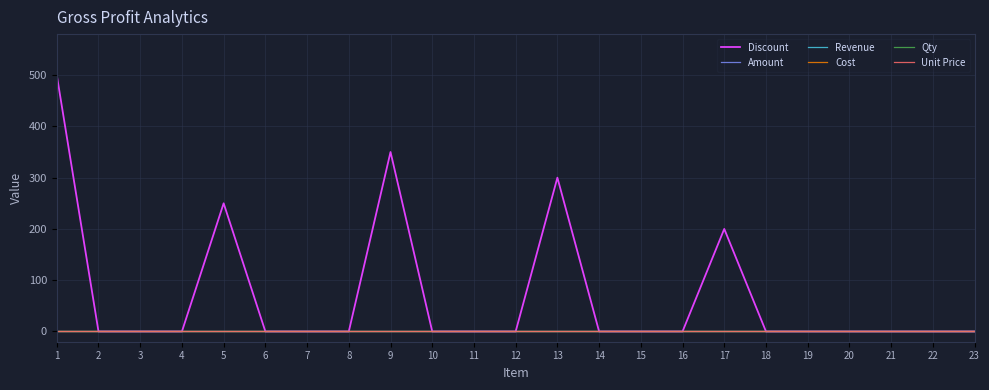

Does the chart have visible grid lines?

Yes